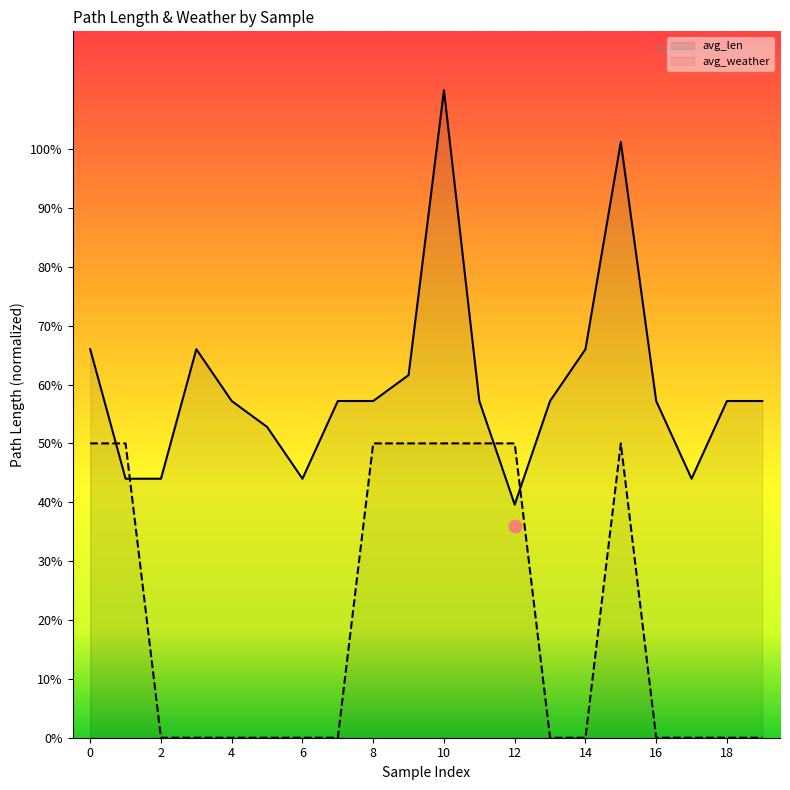

What are all the series names shown in the legend?

avg_len, avg_weather